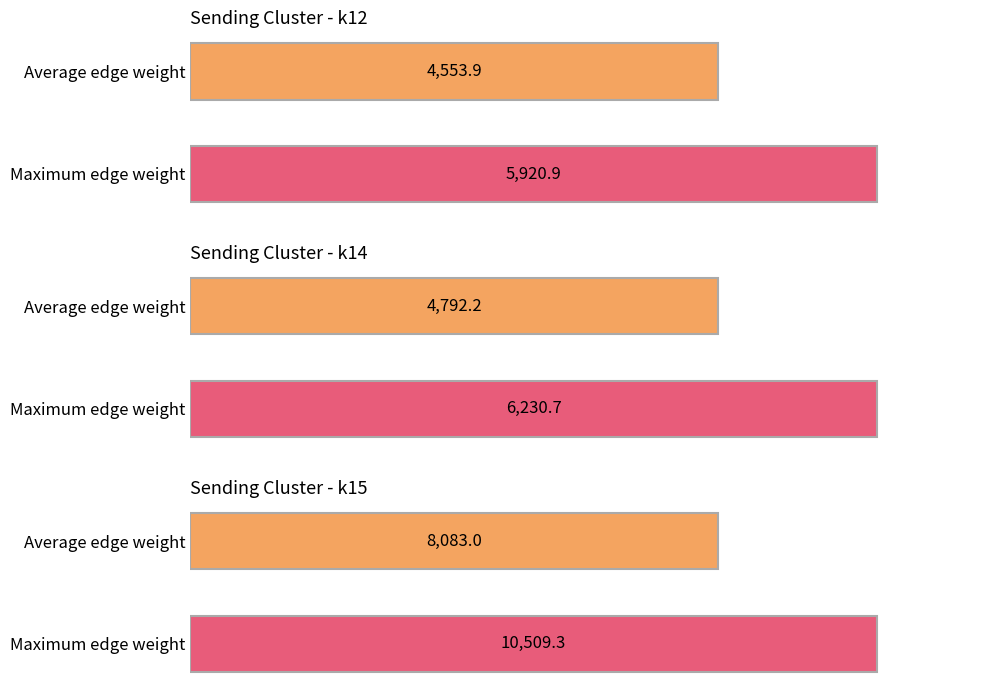

Which has a higher value, k12->k14 or k15->k14?

k15->k14